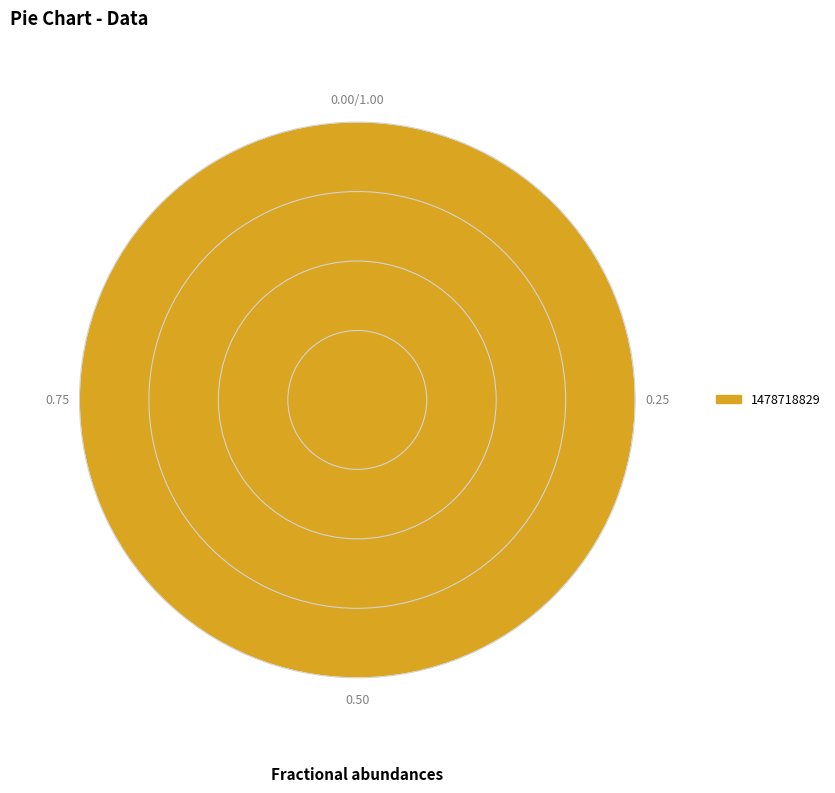

Rank the categories by value from lowest to highest.

1478718829